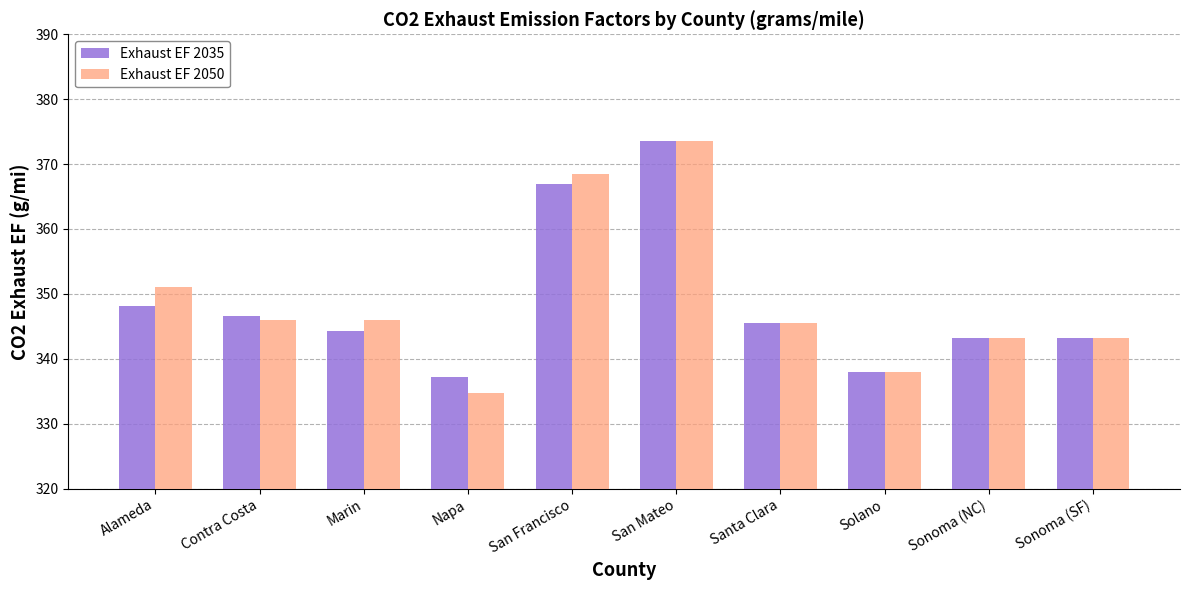

What is the sum of all Exhaust EF 2035 values?

3486.4